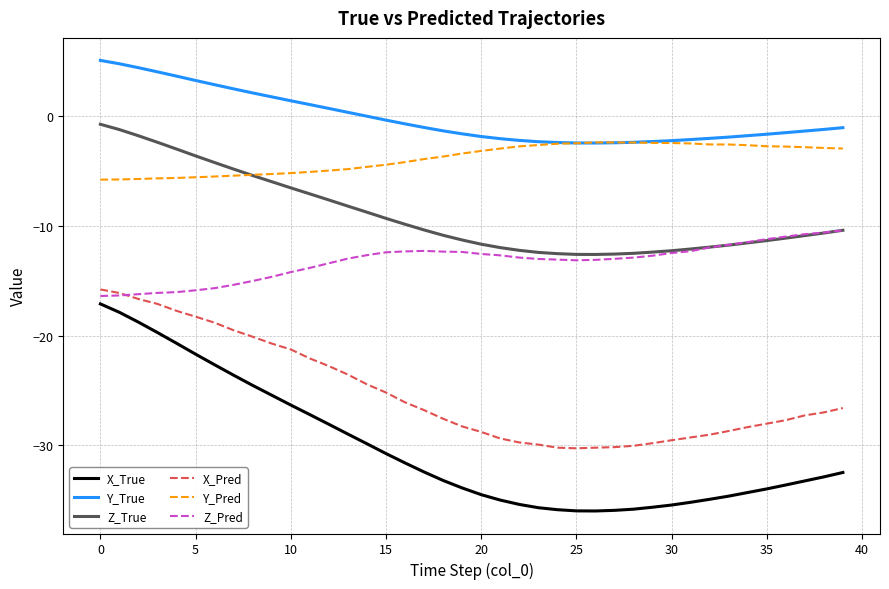

Which series has the widest spread of values?

X_True